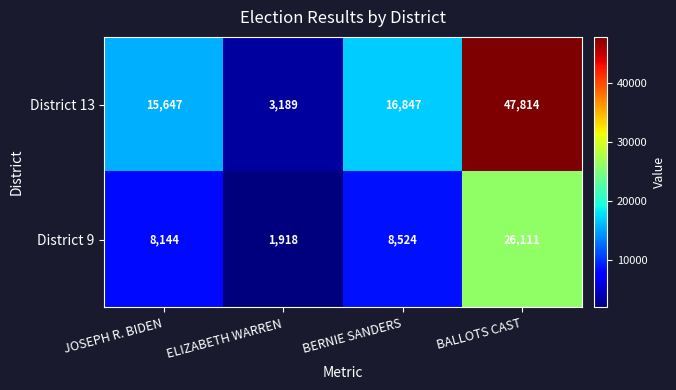

What is the sum of the District 9 values at ELIZABETH WARREN and BALLOTS CAST?

28029